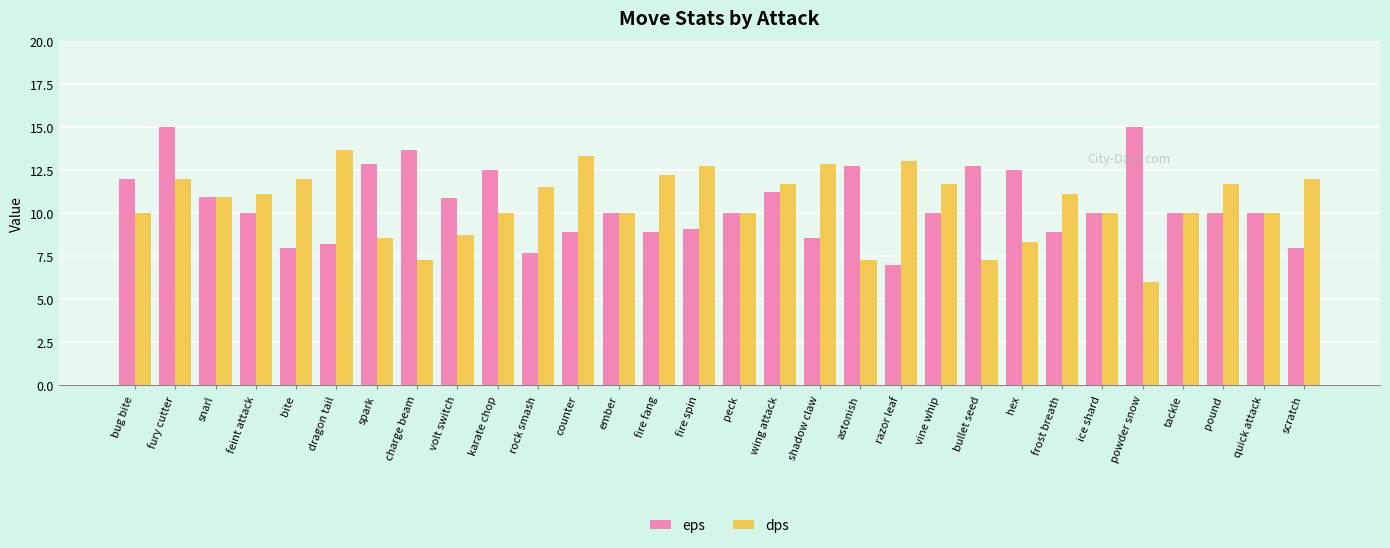

What is the label of the 5th bar from the right?

powder snow